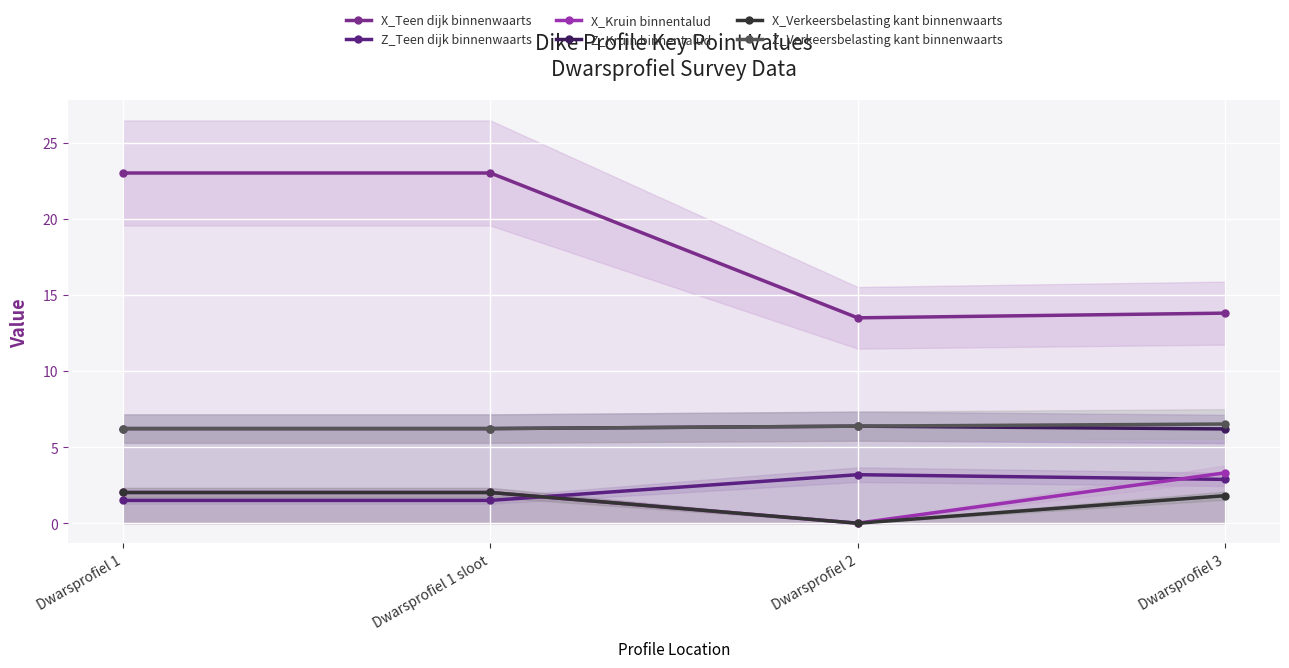

At which category is the sum across all series the highest?

Dwarsprofiel 1